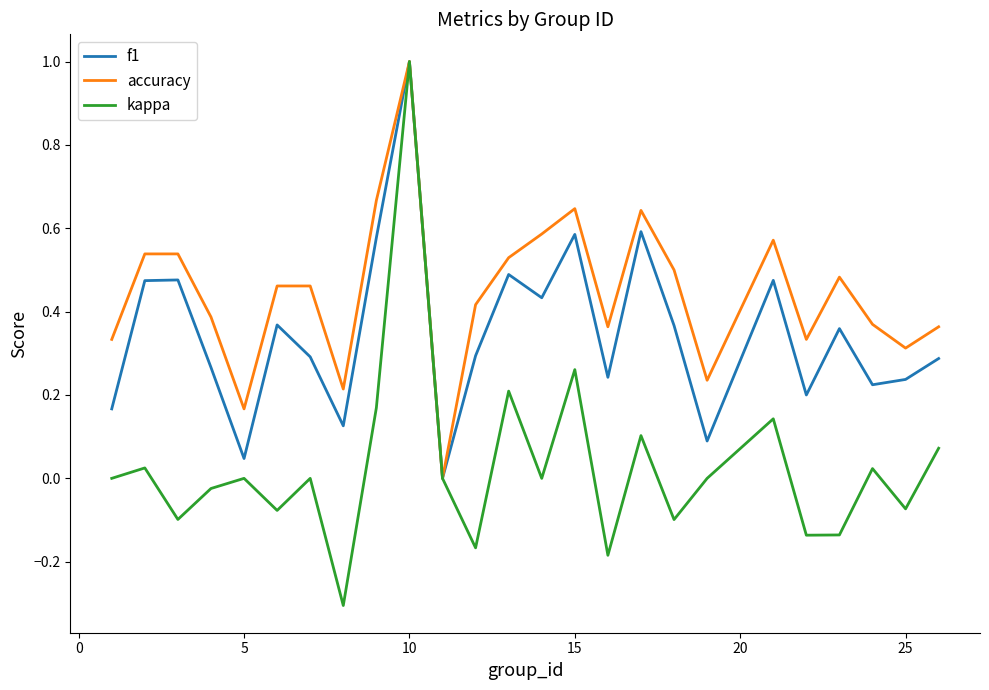

Rank the series by their average value, from lowest to highest.

kappa, f1, accuracy